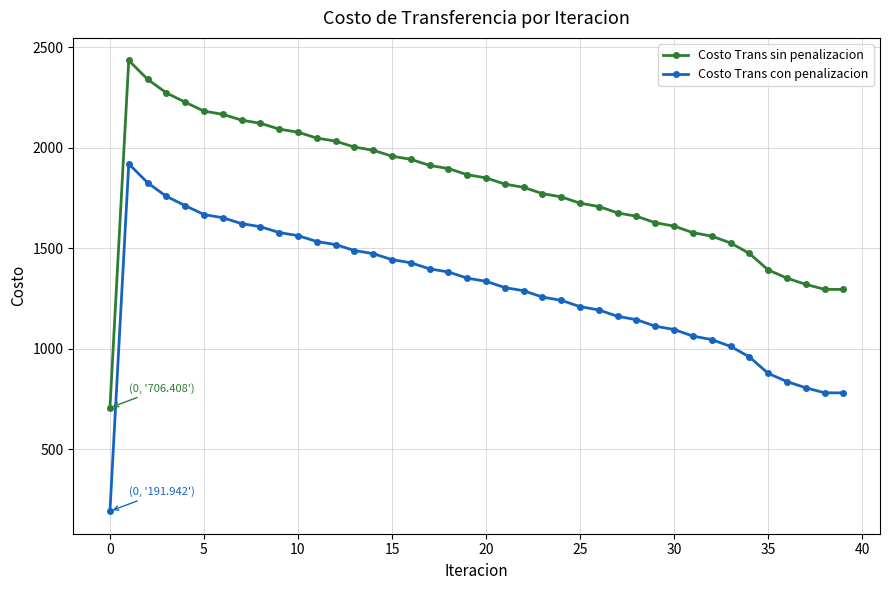

What is the value of the Costo Trans sin penalizacion point at the 11th from the left?

2077.0